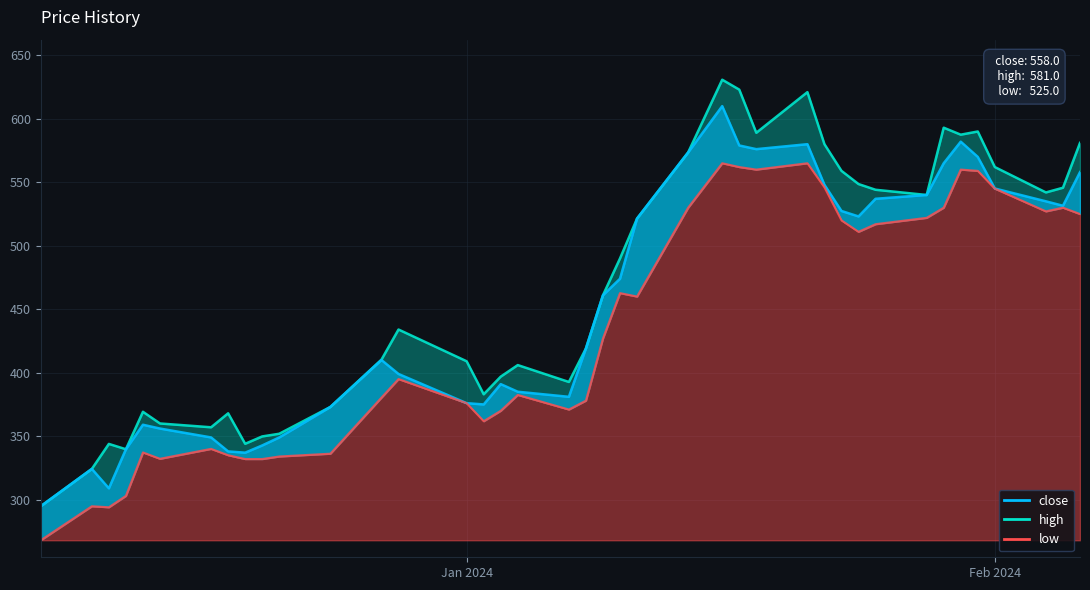

What is the highest value of the high series?

630.8